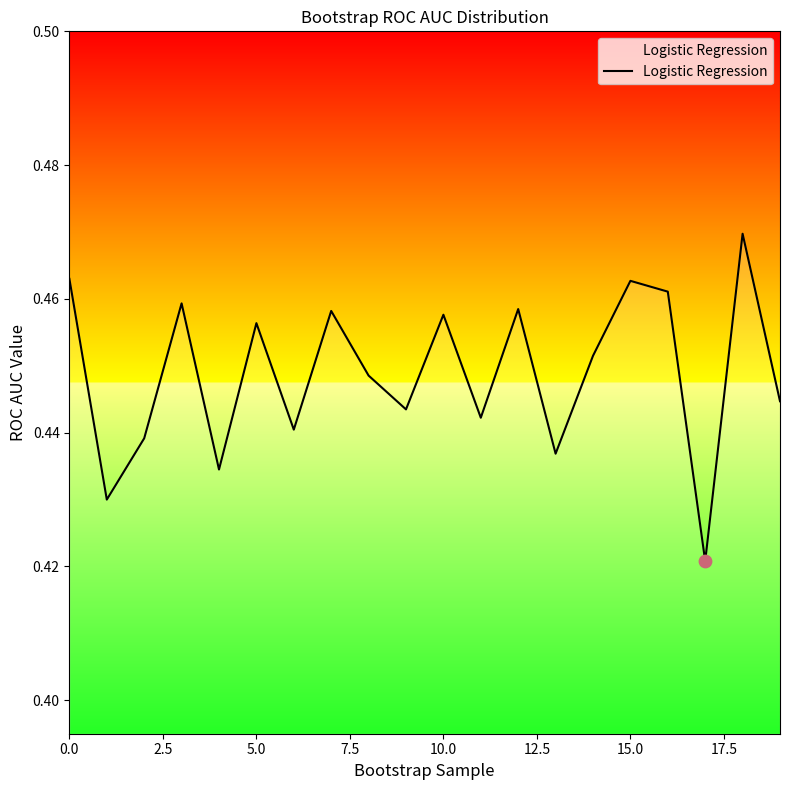

How many lines are shown in the chart?

1